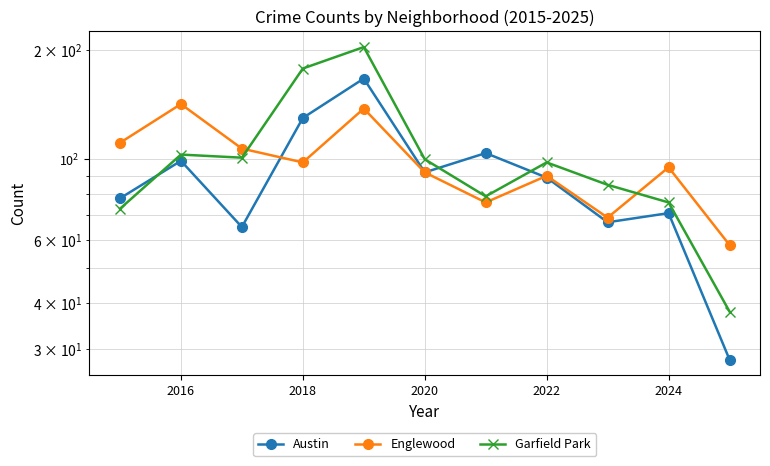

Does the chart display data point markers on the line(s)?

Yes